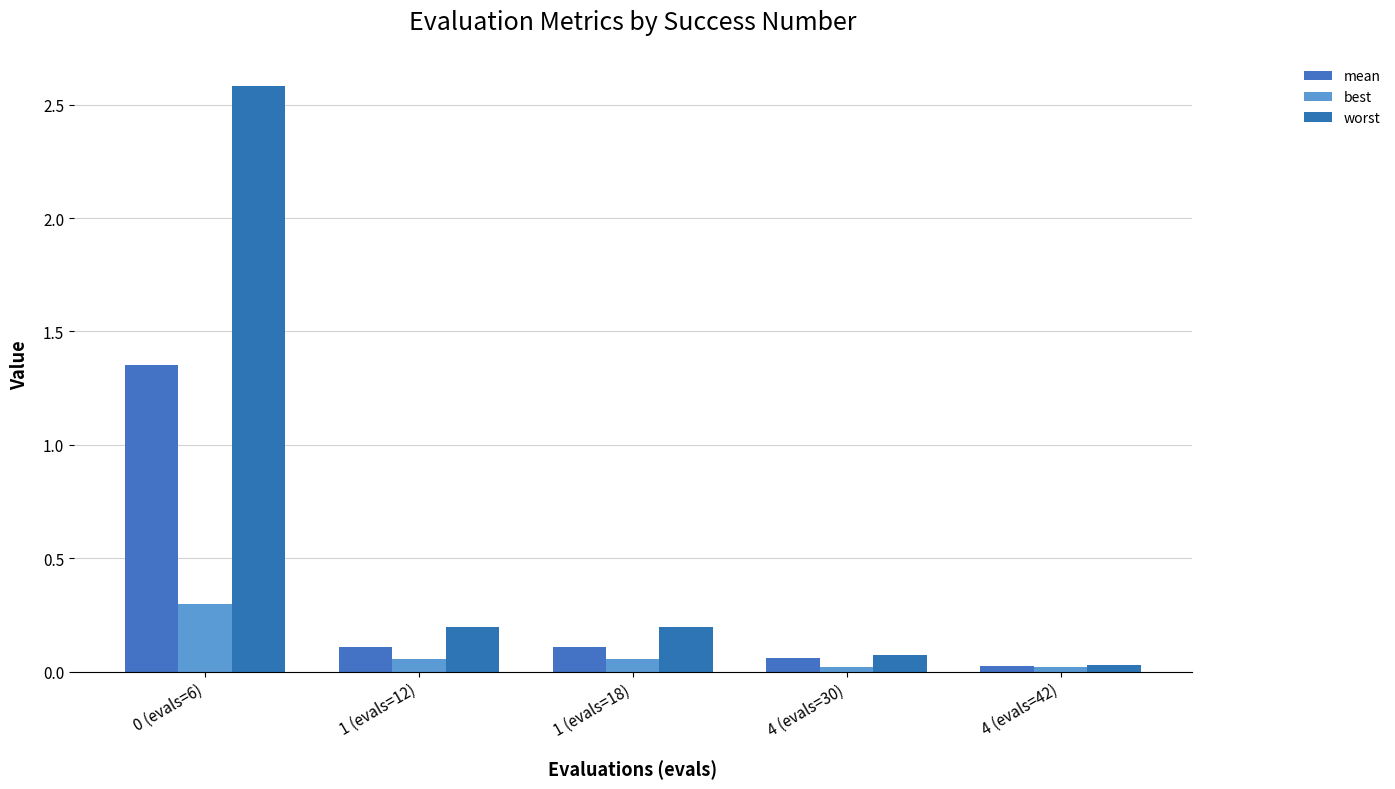

What are all the series names shown in the legend?

mean, best, worst